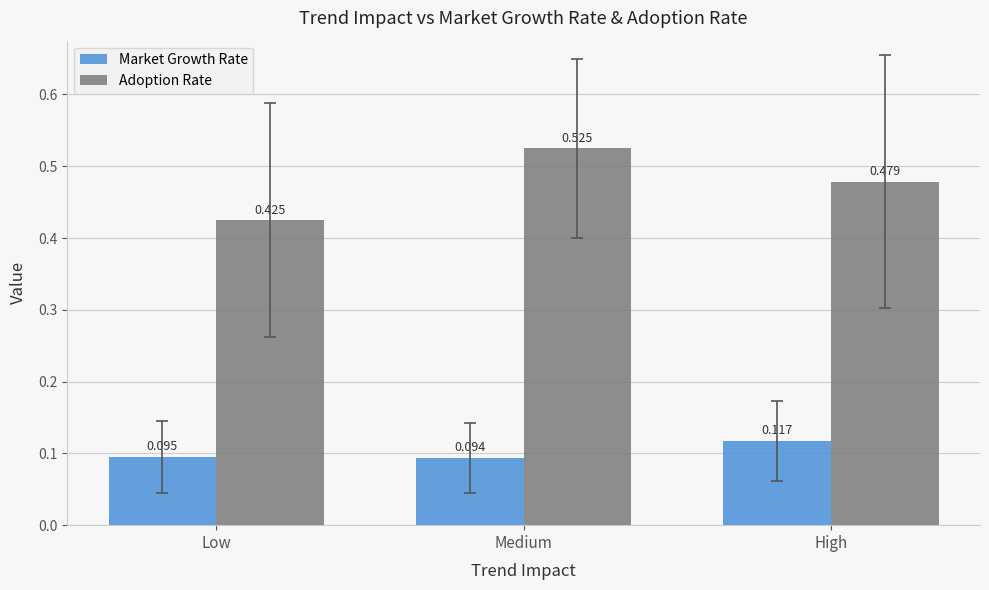

At which label is Adoption Rate closest to 0?

Low